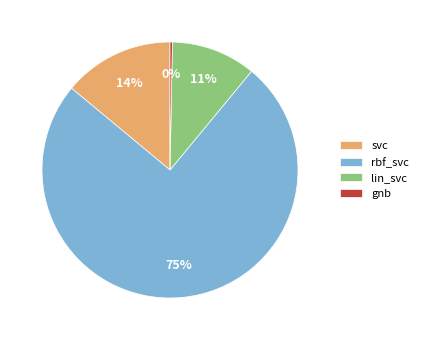

To the nearest percent, what is the difference between the lin_svc and rbf_svc slice percentages?

64%